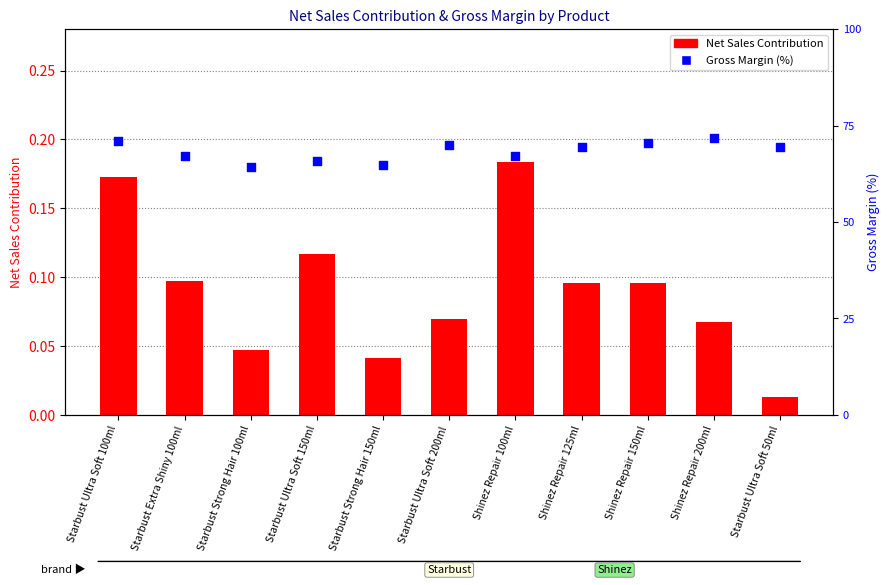

Which series contains the highest Y value?

Gross Margin (%)